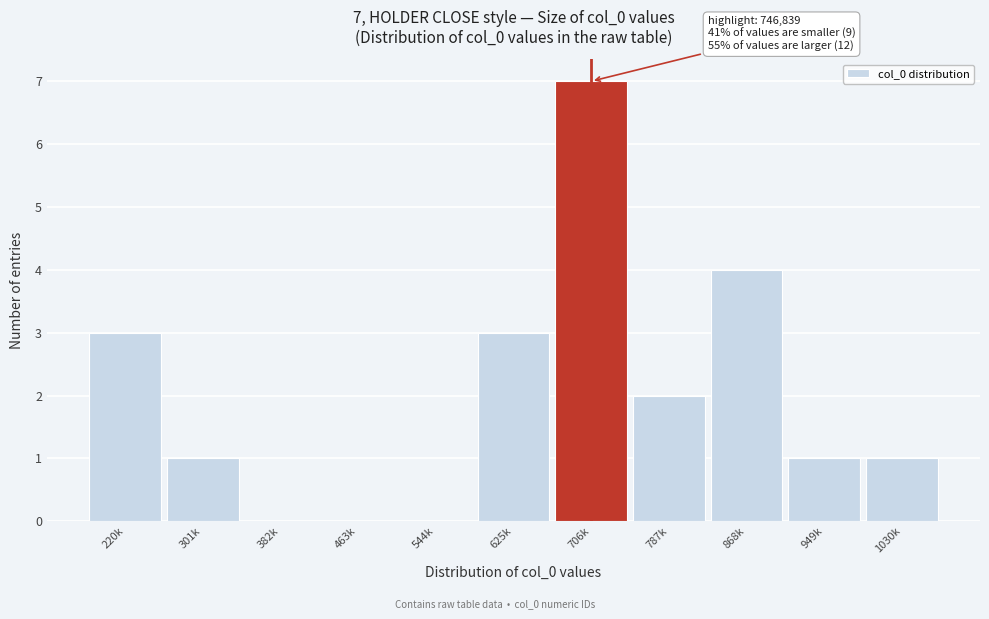

Reading right to left, transcribe all the data shown in this chart.

1030k=1	949k=1	868k=4	787k=2	706k=7	625k=3	544k=0	463k=0	382k=0	301k=1	220k=3